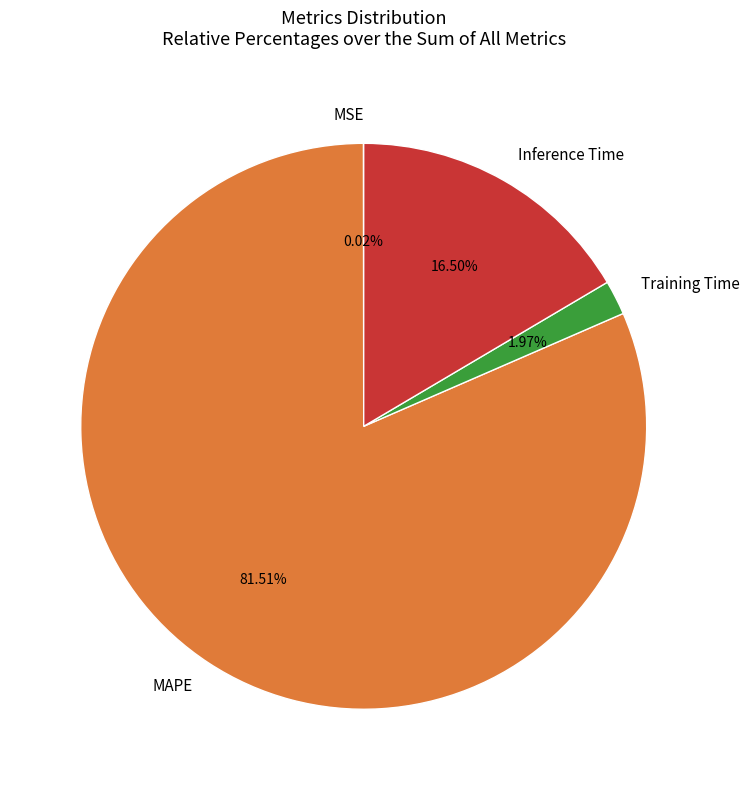

Which category has the biggest portion of the pie?

MAPE